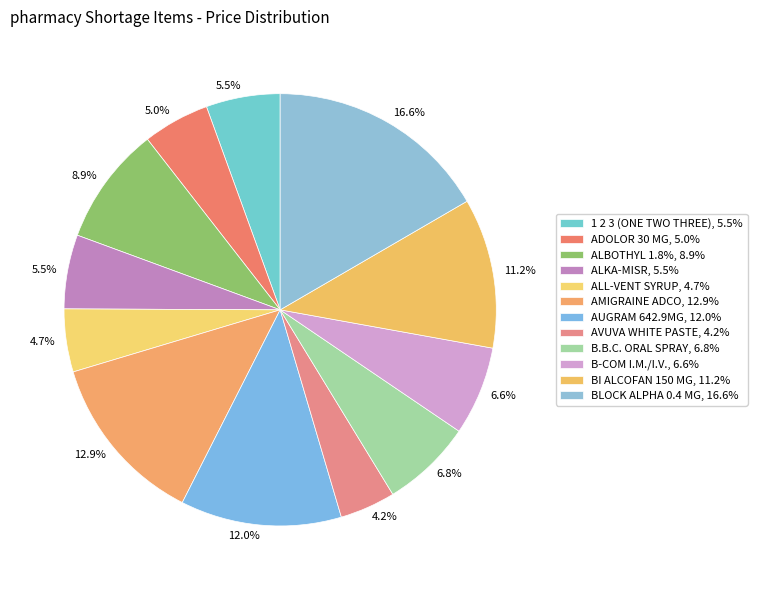

Count the number of slices in the pie.

12